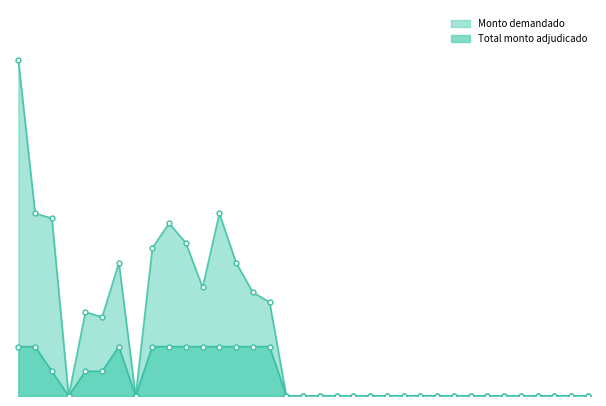

The Monto demandado series shows 7849 at 26-08-2021. True or false?

False